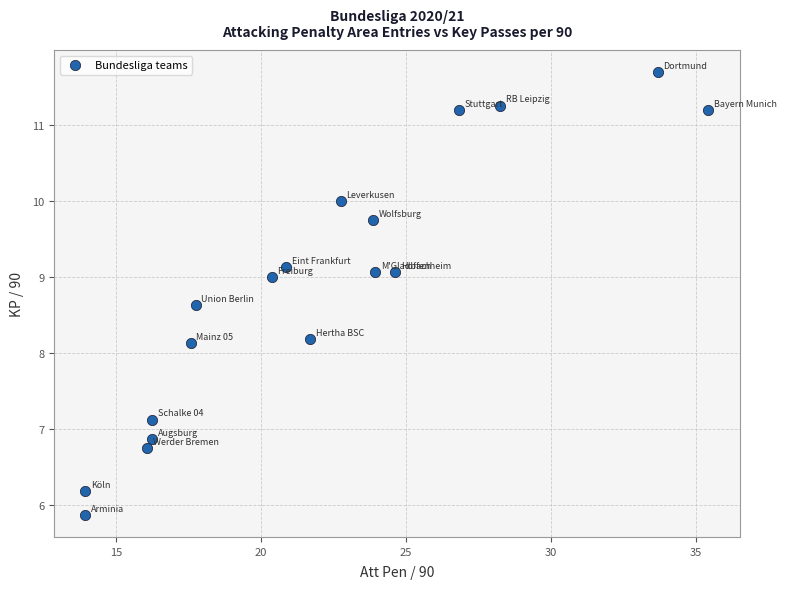

What is the range of X values (max minus min)?

21.5